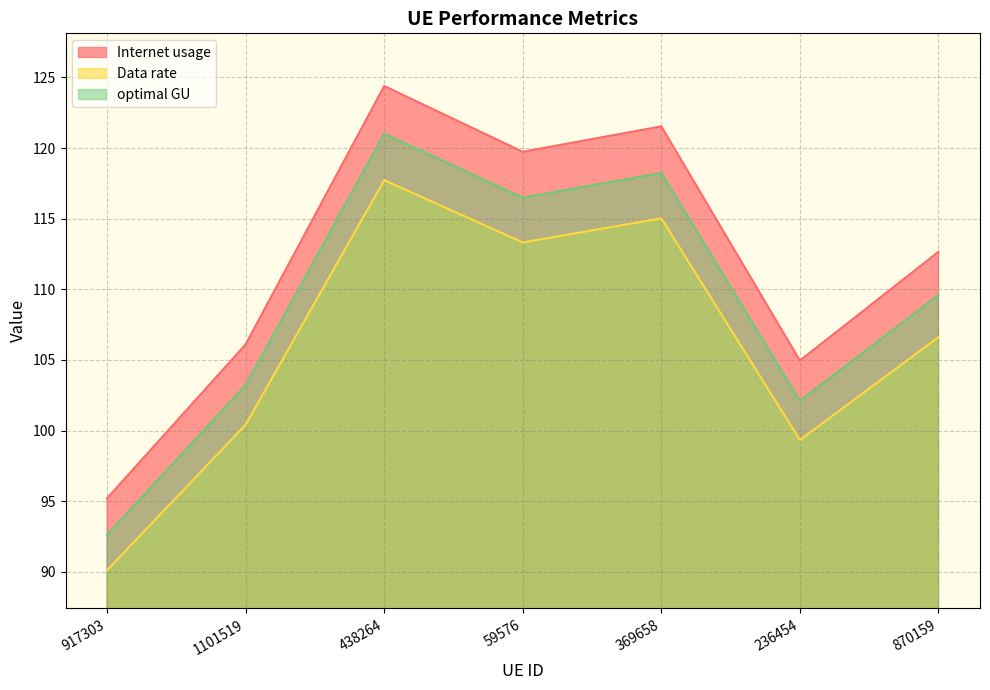

What is the greatest value displayed?

124.4